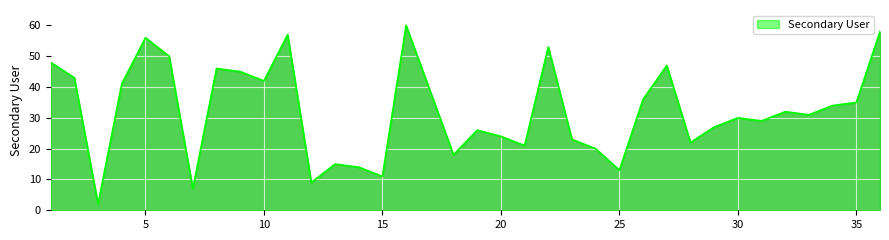

Reading left to right, extract all data points from this chart.

48	43	2	41	56	50	7	46	45	42	57	9	15	14	11	60	39	18	26	24	21	53	23	20	13	36	47	22	27	30	29	32	31	34	35	58